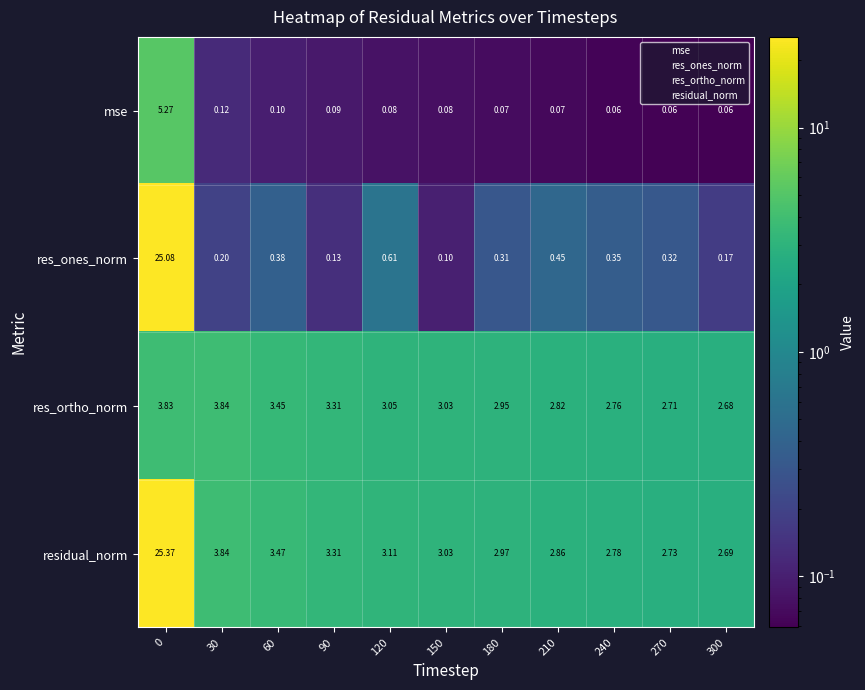

Rank the series at 180 from highest to lowest value.

residual_norm, res_ortho_norm, res_ones_norm, mse